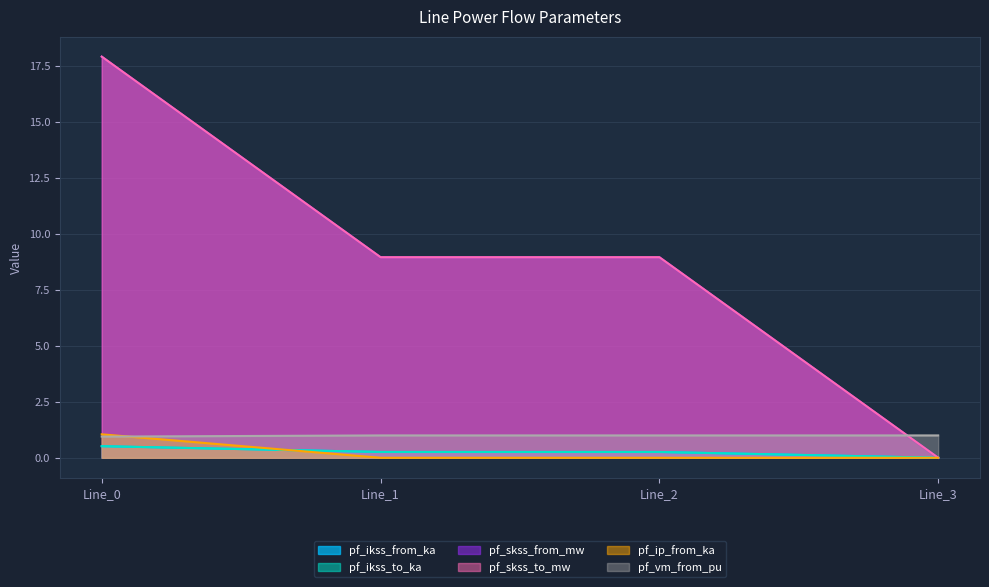

What are all the series names shown in the legend?

pf_ikss_from_ka, pf_ikss_to_ka, pf_skss_from_mw, pf_skss_to_mw, pf_ip_from_ka, pf_vm_from_pu